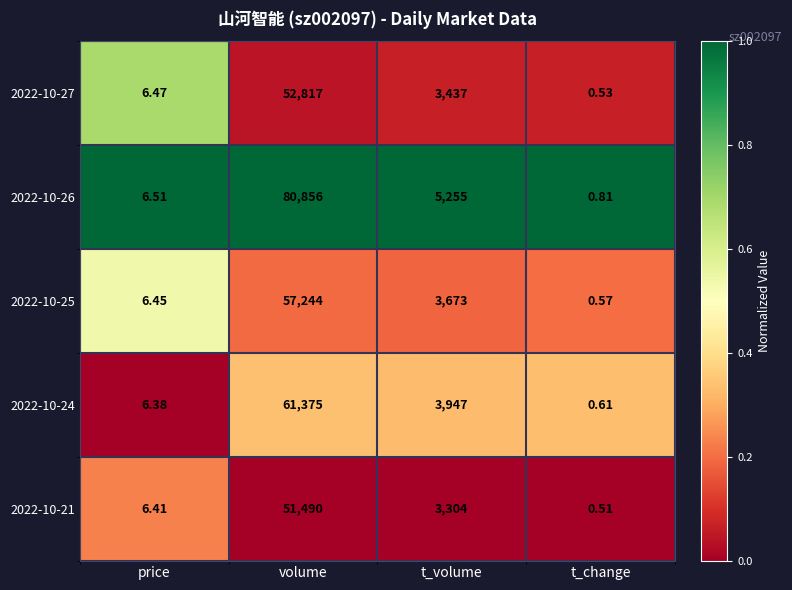

At which category is the sum across all series the highest?

volume